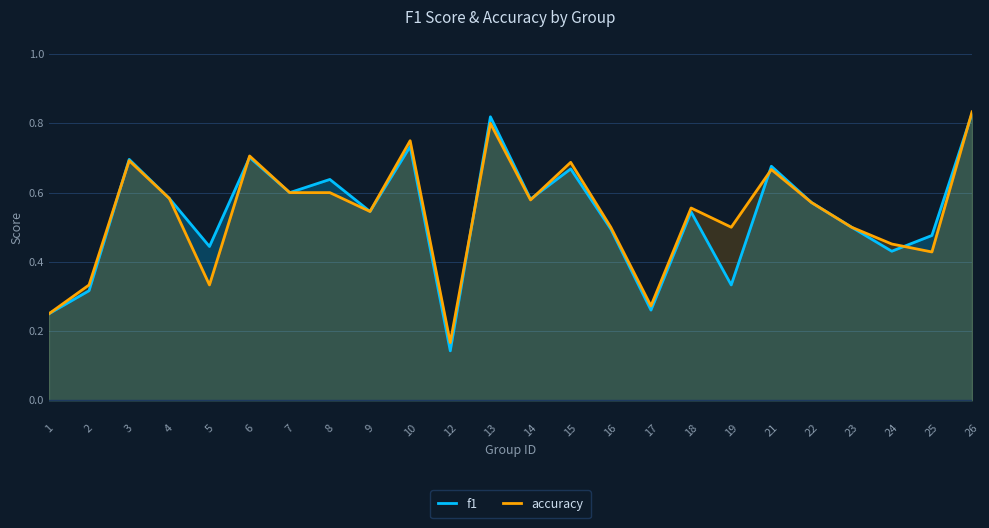

What is the minimum value shown in the chart?

0.1